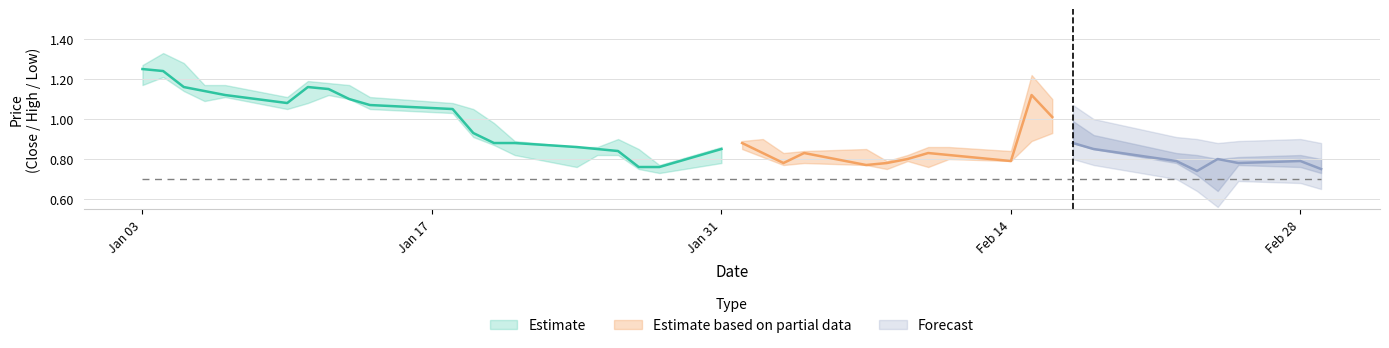

Between 20 and 24, which series saw the biggest shift?

close